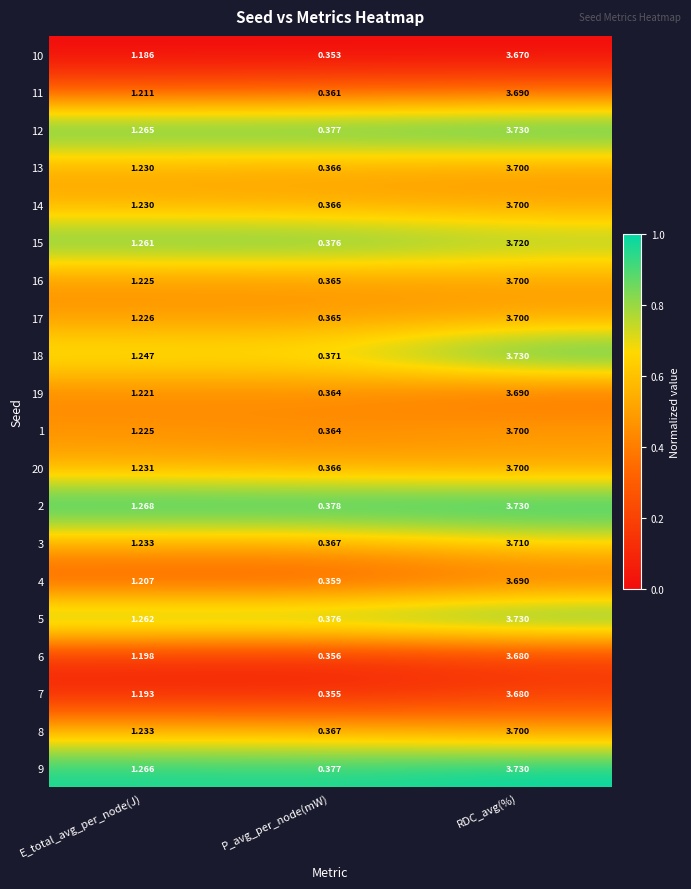

Which category has the highest value in the 4 series?

RDC_avg(%)